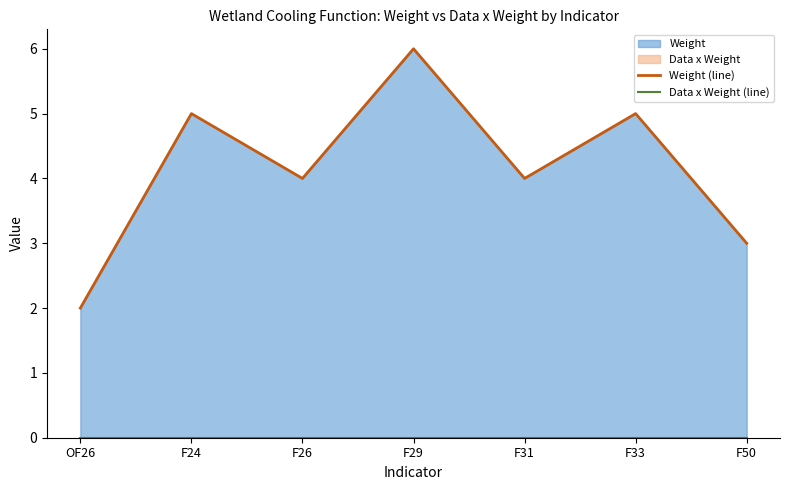

Which label corresponds to the smallest value in the chart?

OF26